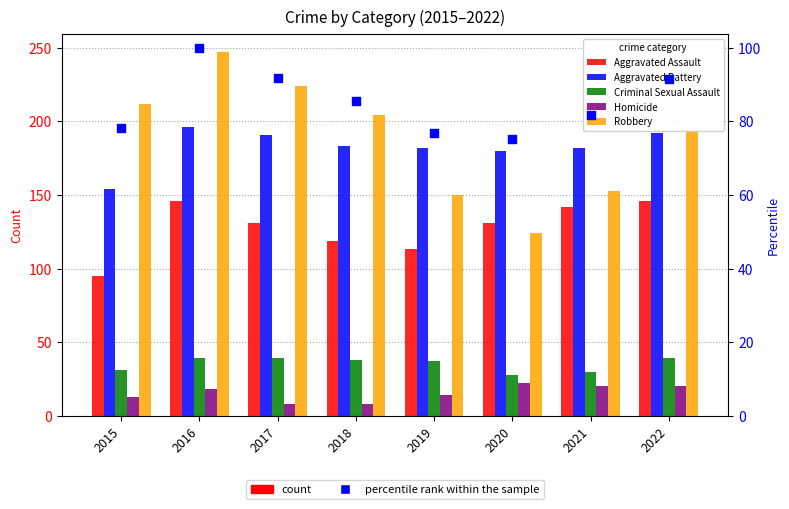

Which series contains the lowest Y value?

Homicide